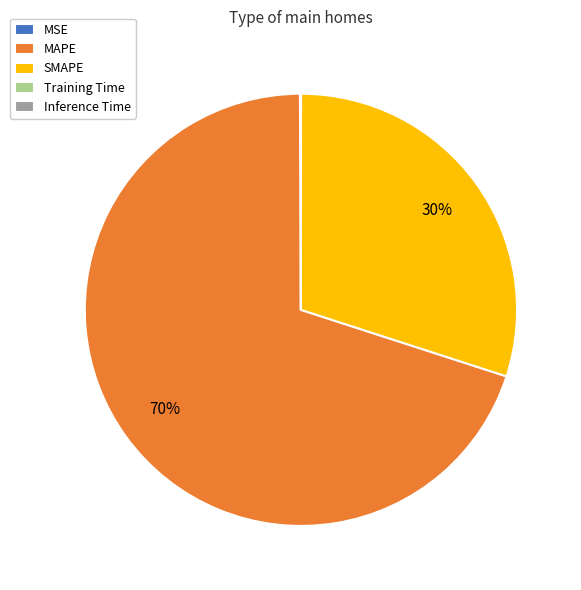

What is the majority slice?

MAPE